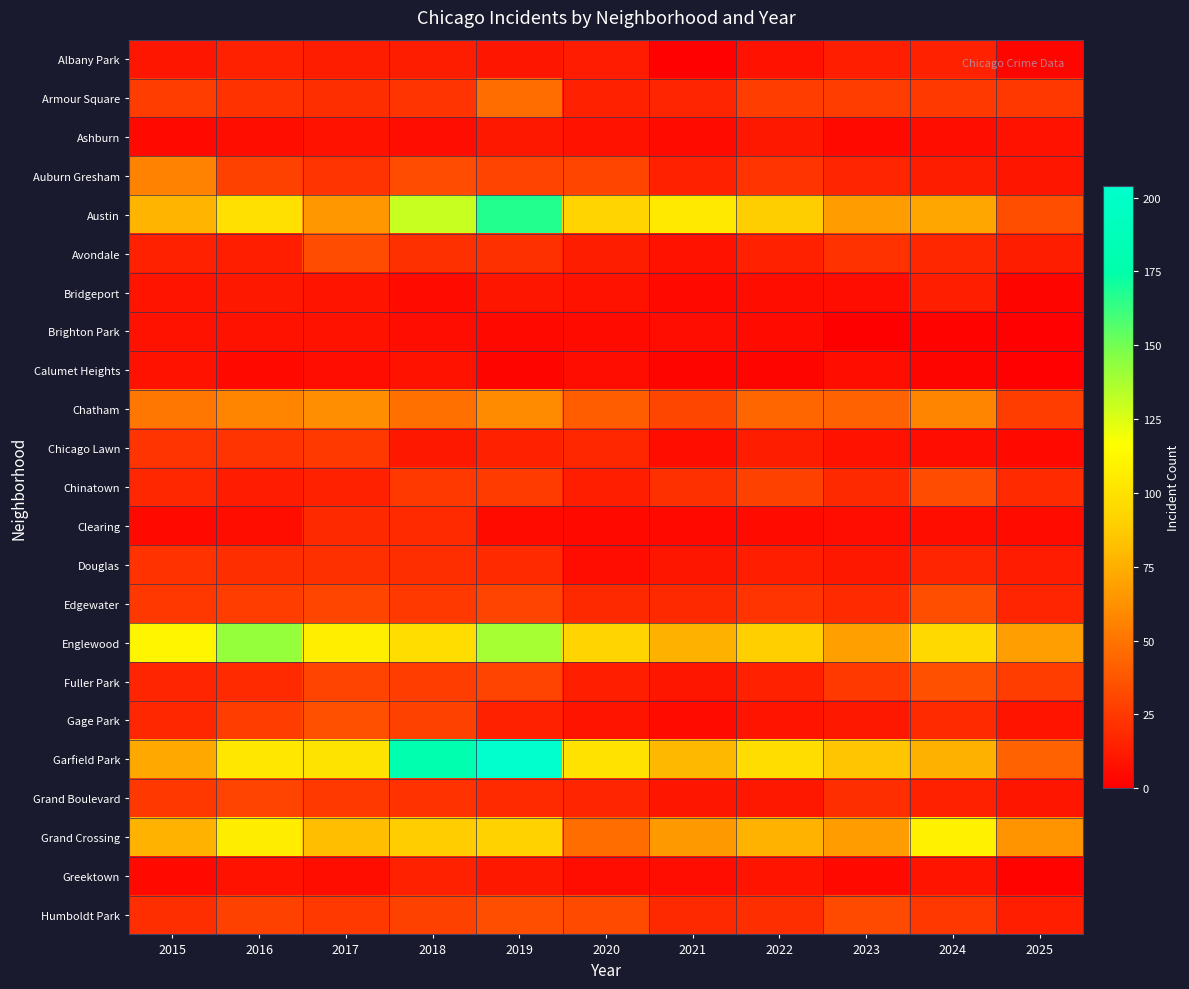

At which category is the sum across all series the highest?

2019